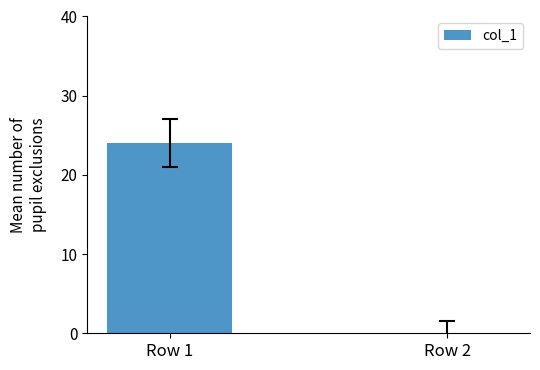

Is it true that the value at Row 1 is 32?

False